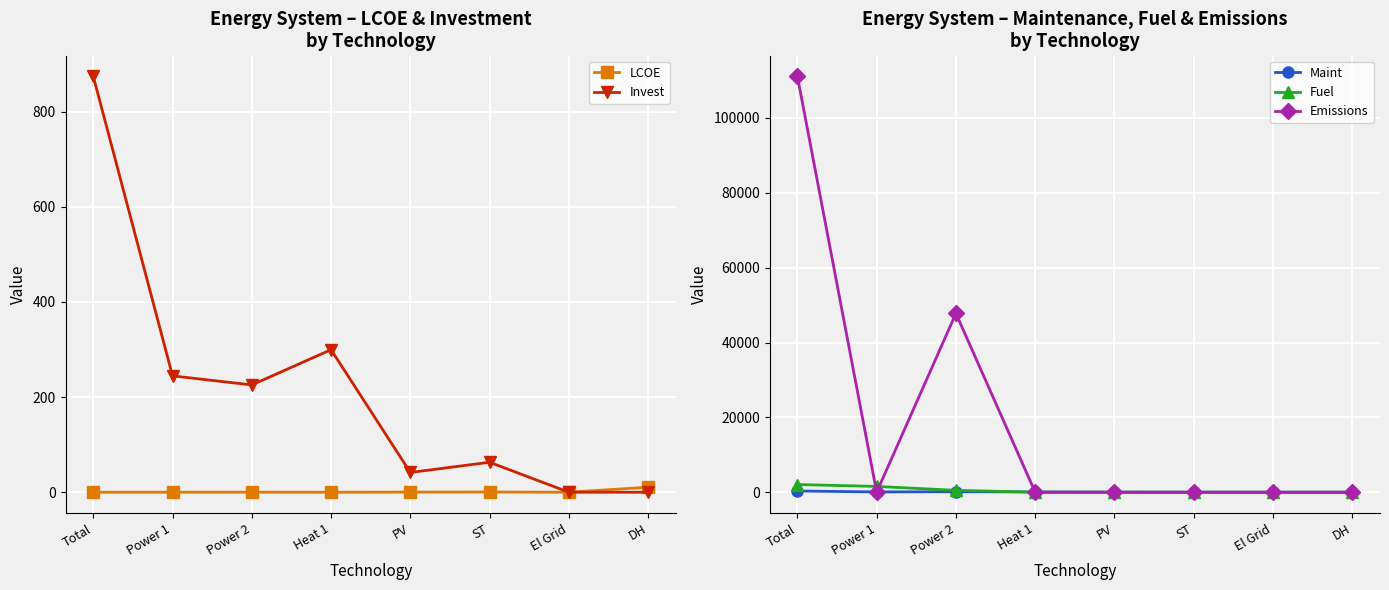

Reading left to right, extract all data points from this chart.

LCOE: Total=0.0	Power 1=0.1	Power 2=0.1	Heat 1=0.0	PV=0.3	ST=0.4	El Grid=0.0	DH=10.5
Invest: Total=874.2	Power 1=244.5	Power 2=225.5	Heat 1=299.6	PV=41.6	ST=63.0	El Grid=0.0	DH=0.0
Maint: Total=329.3	Power 1=75.5	Power 2=143.0	Heat 1=75.5	PV=26.6	ST=8.6	El Grid=0.0	DH=0.0
Fuel: Total=2055.8	Power 1=1552.0	Power 2=503.7	Heat 1=0.0	PV=0.0	ST=0.0	El Grid=0.0	DH=0.0
Emissions: Total=111135.9	Power 1=0.0	Power 2=47780.7	Heat 1=0.0	PV=0.0	ST=0.0	El Grid=0.0	DH=0.0